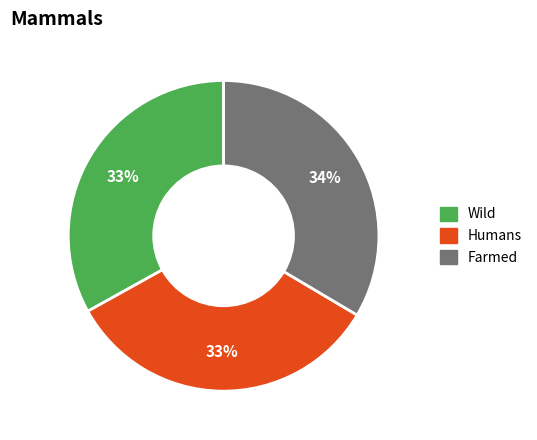

Is there a majority slice in this chart?

No